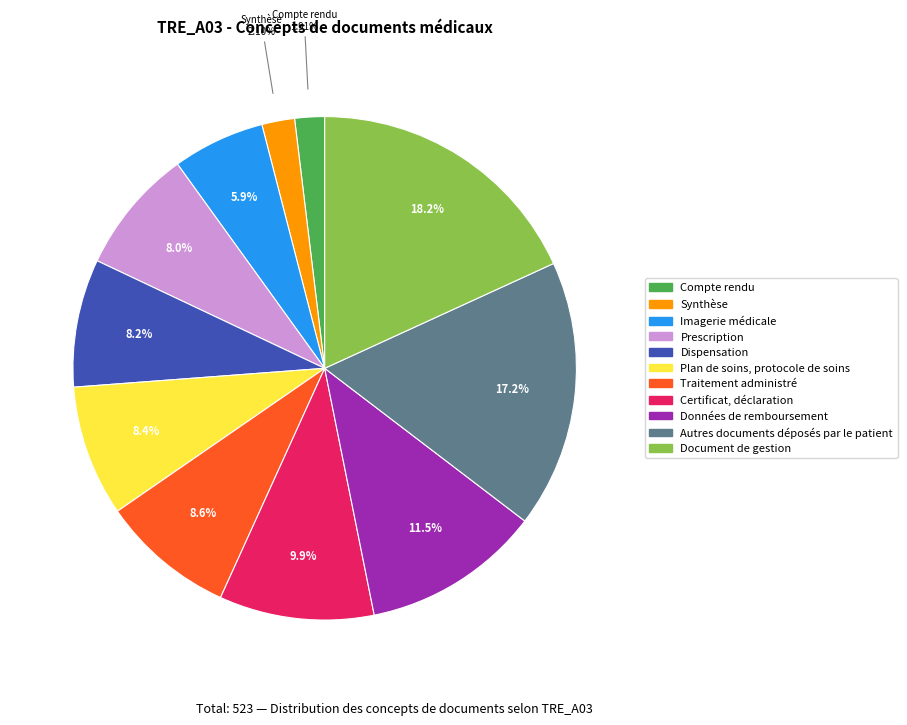

Is Synthèse the majority of the pie?

No